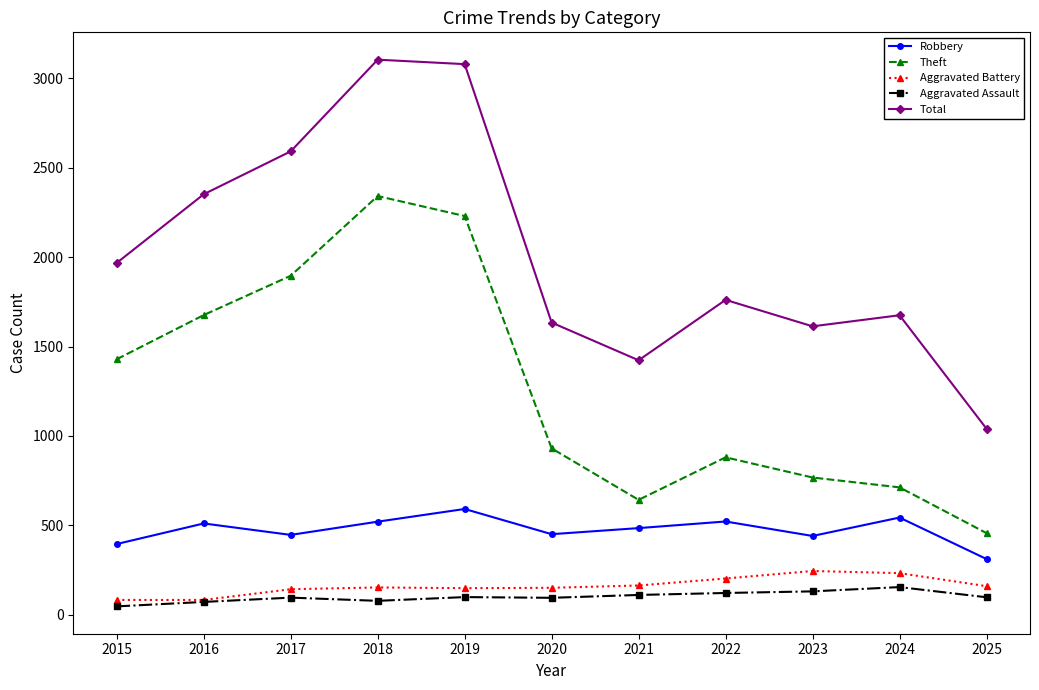

True or false: Aggravated Battery has a value of 159 at 2025.

True